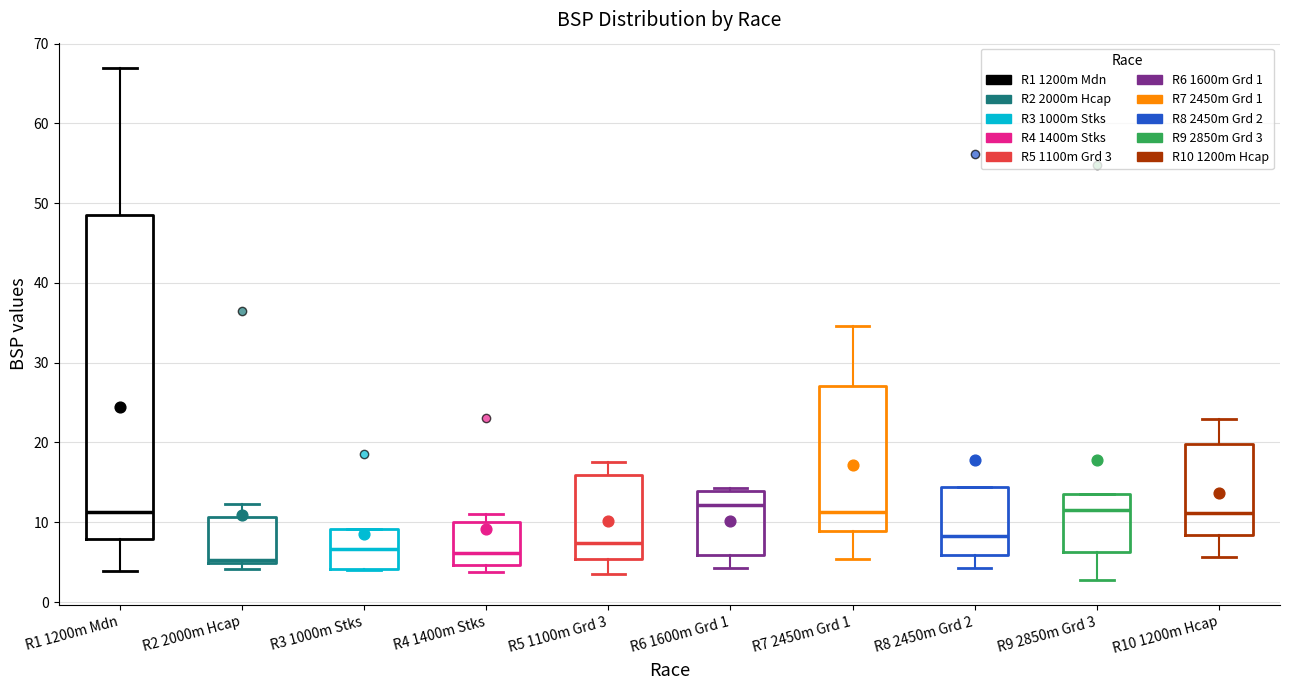

Which box is the tallest, from its lower edge to its upper edge?

R1 1200m Mdn